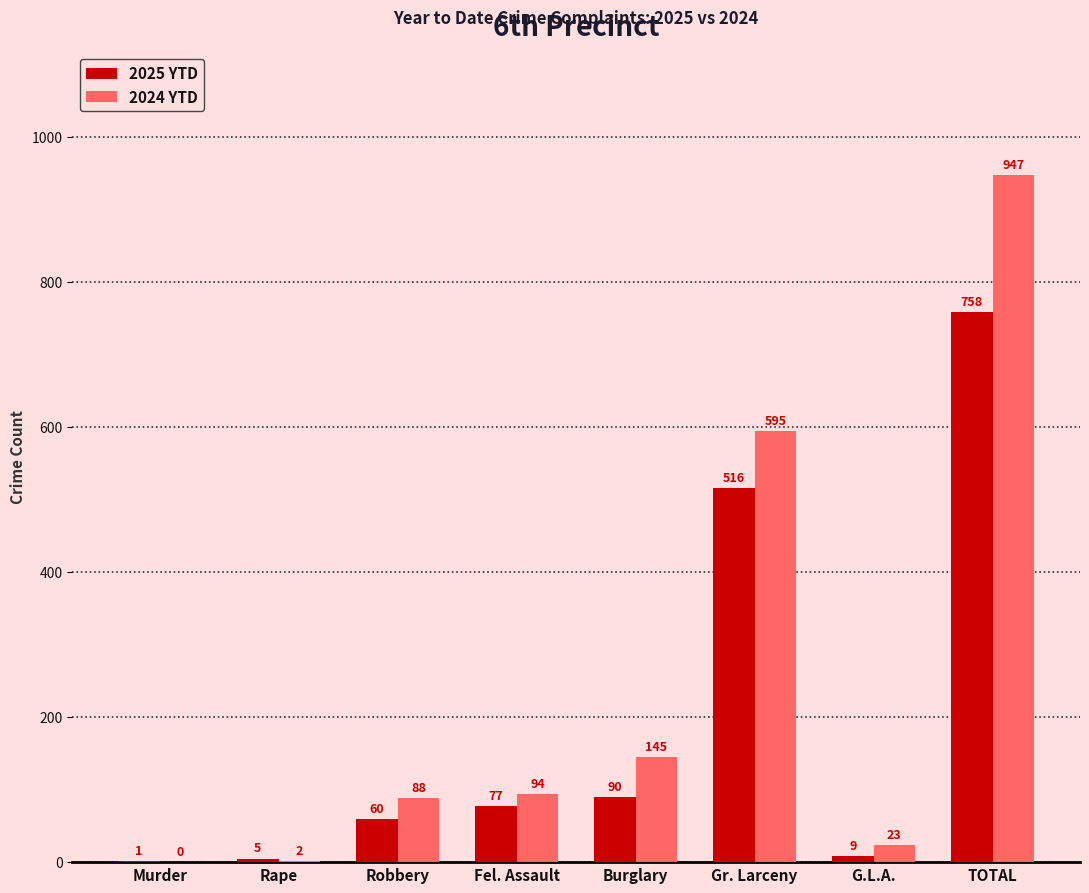

Which series changed the most between Rape and G.L.A.?

2024 YTD